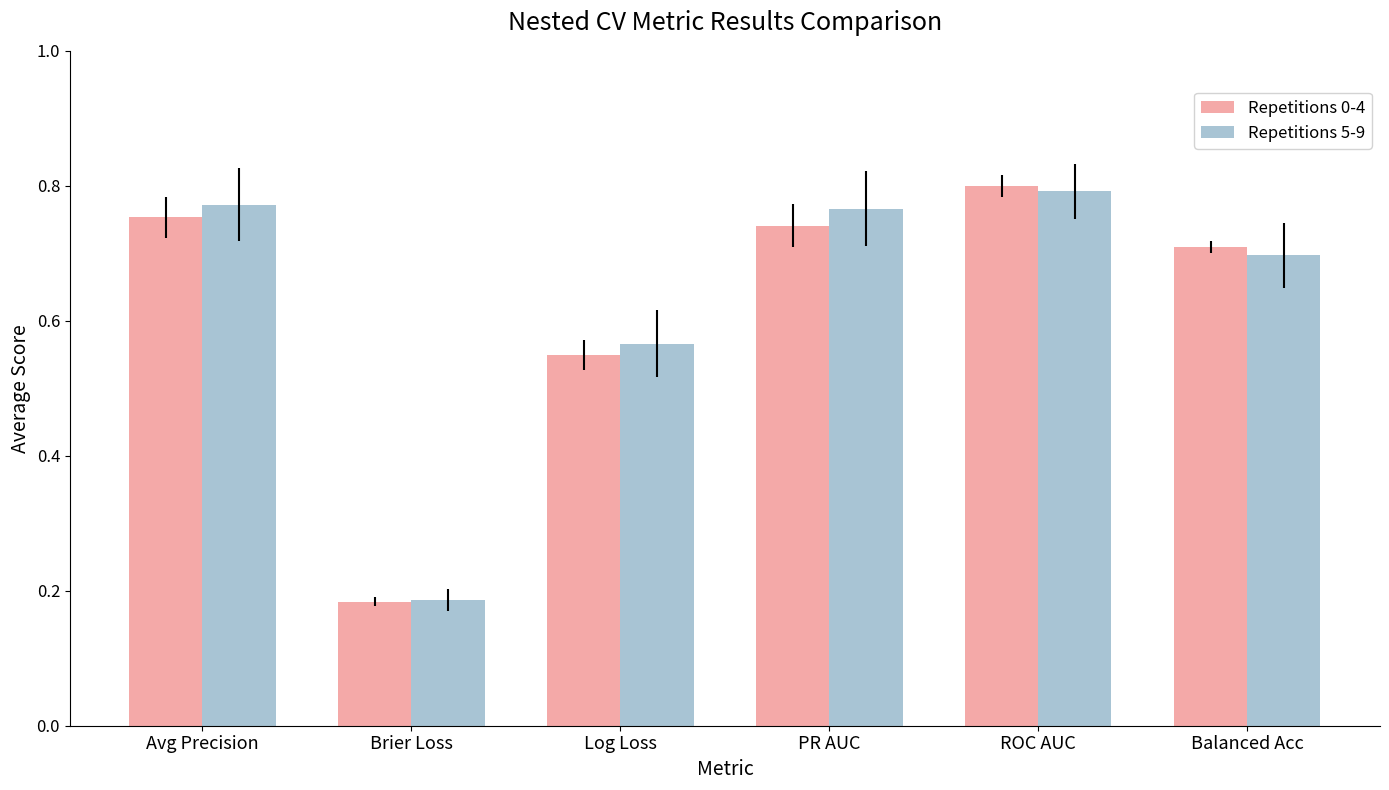

Count the Repetitions 5-9 values in the range 0 to 1.

6